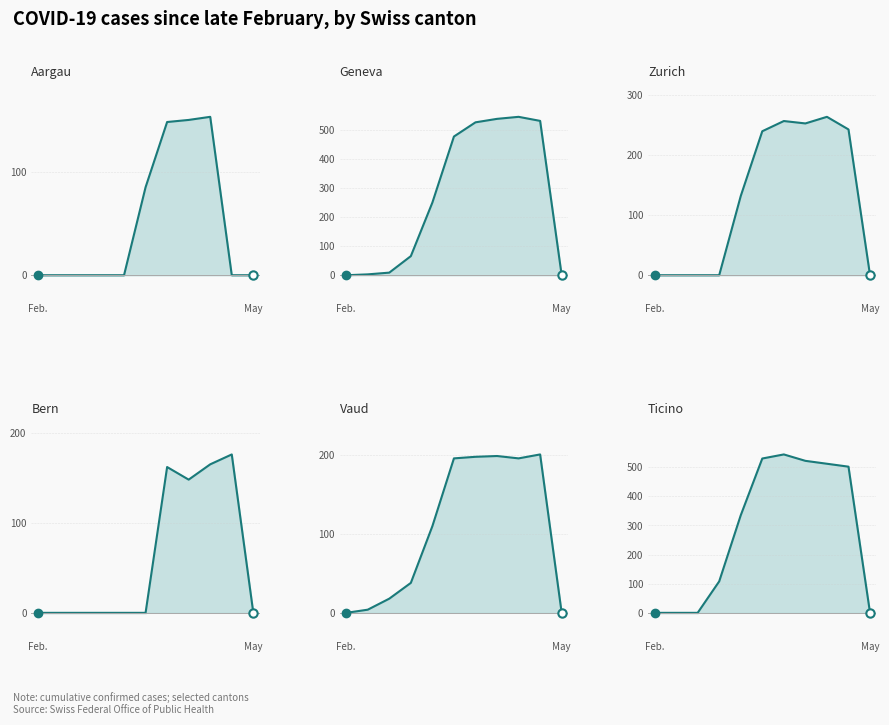

Which series changed the most between May and 5?

Ticino